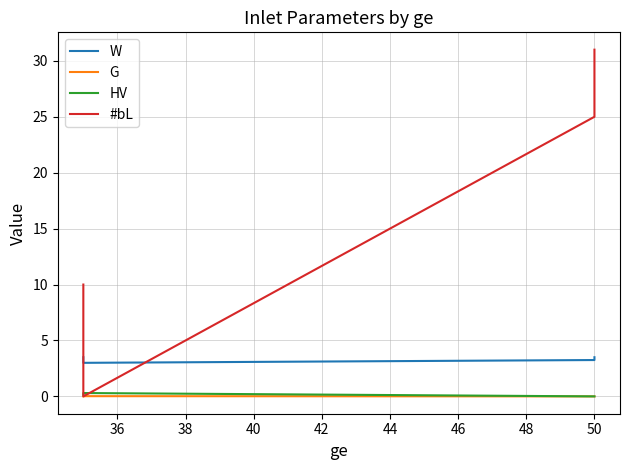

What is the difference between the maximum and minimum values in the #bL series?

31.0